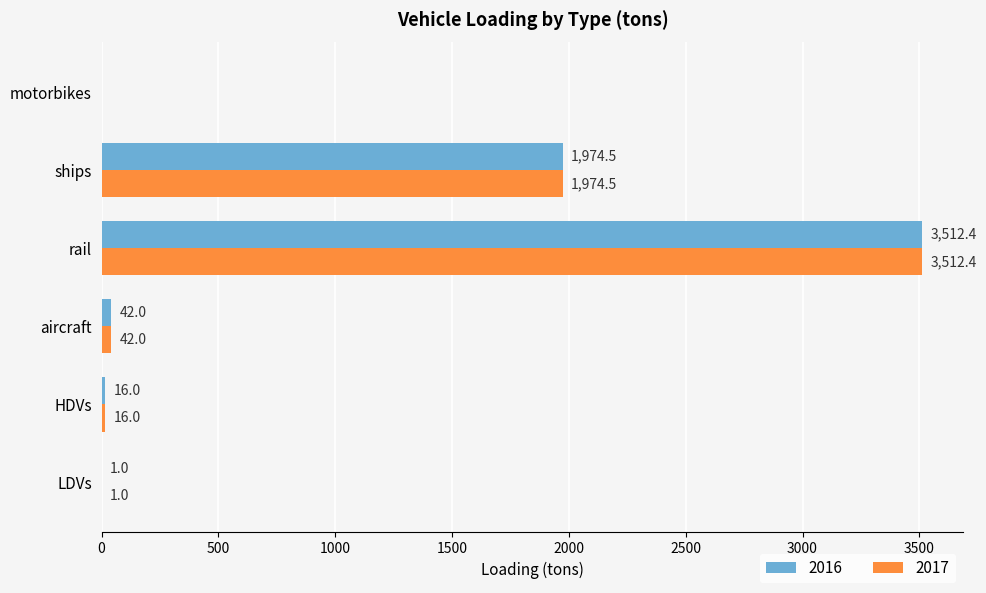

What value does the 2017 series have at aircraft?

42.0